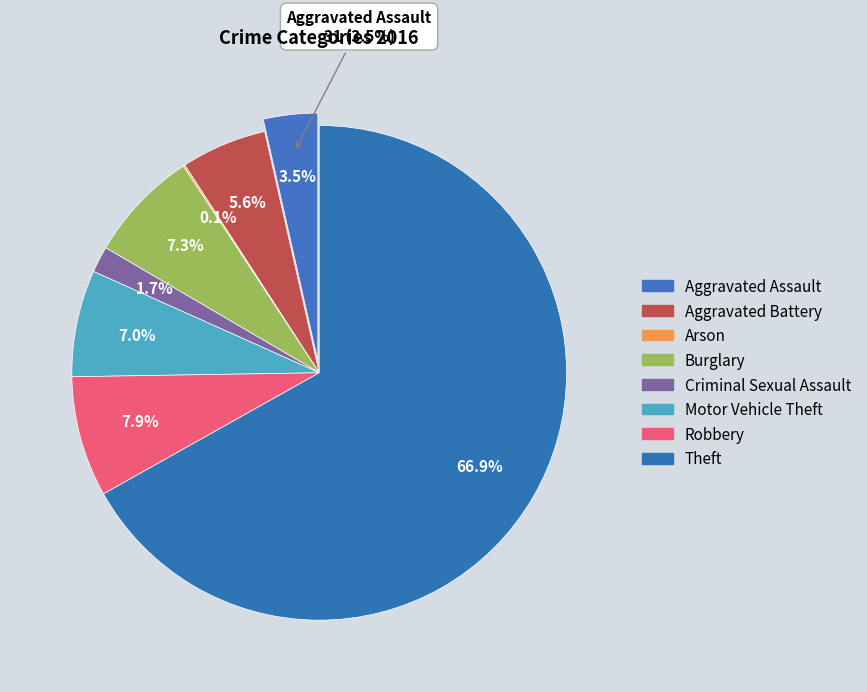

How many slices are in this pie chart?

8